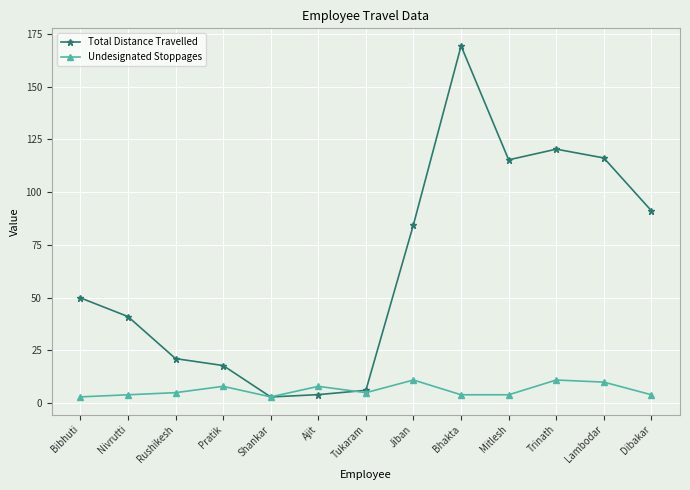

What is the minimum value shown in the chart?

3.0